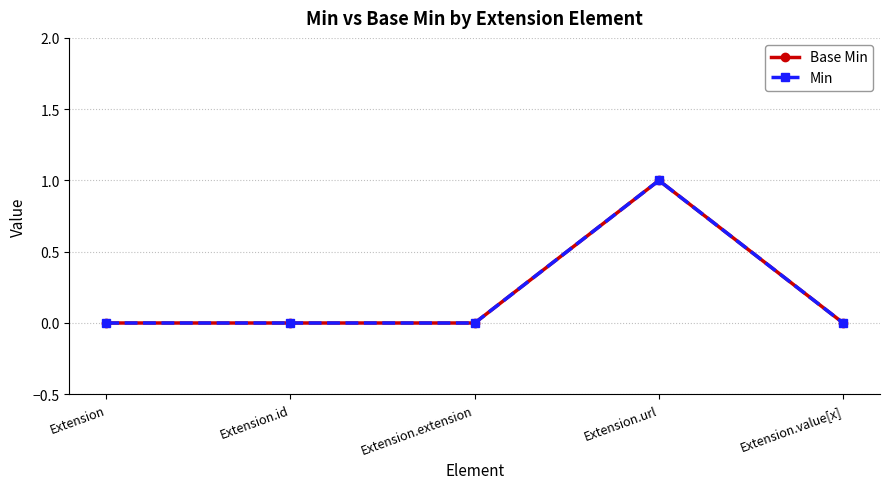

True or false: Base Min has a value of 0 at Extension.value[x].

True